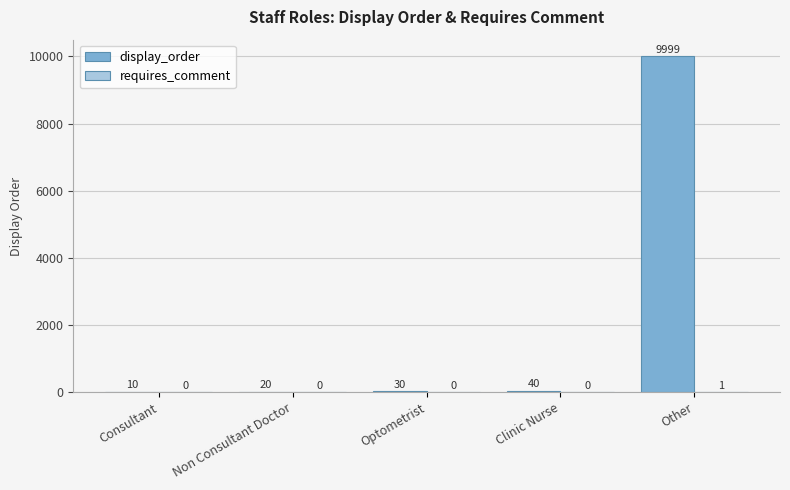

Which series has the largest range (max minus min)?

display_order